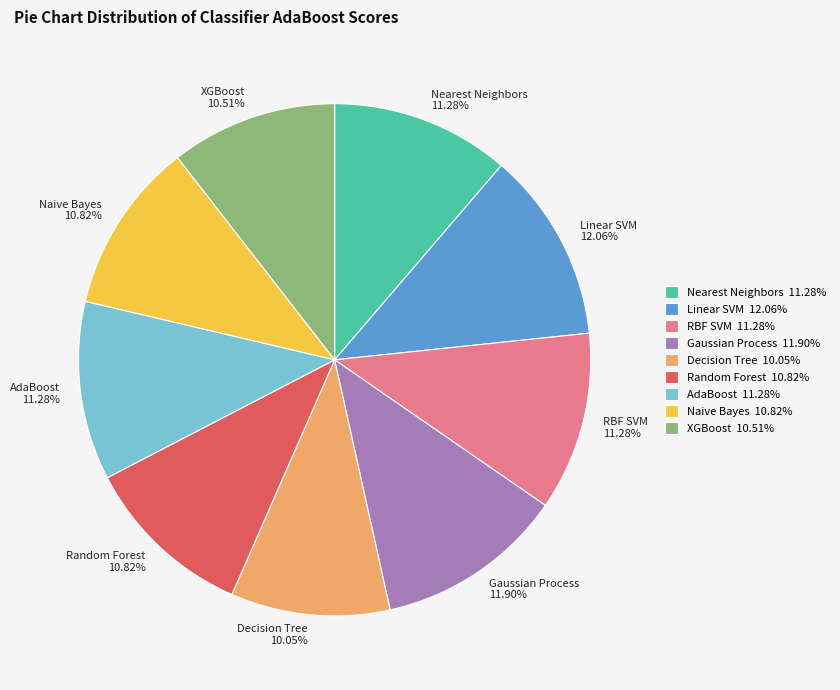

Is the sum of XGBoost 10.51% and Decision Tree 10.05% greater than half?

No